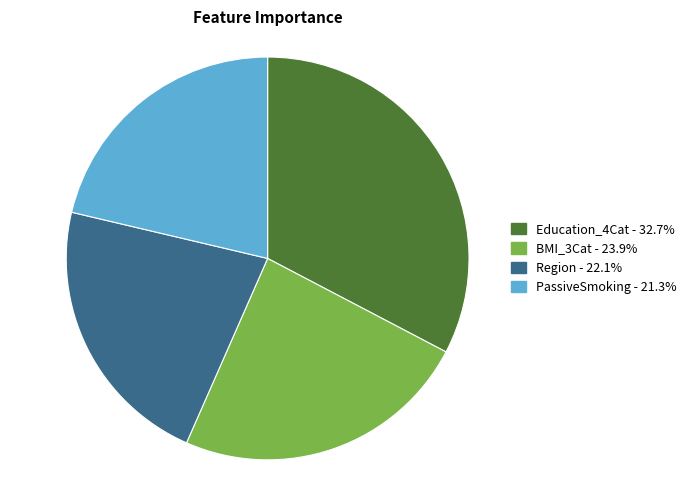

Rank the categories by value from highest to lowest.

Education_4Cat, BMI_3Cat, Region, PassiveSmoking